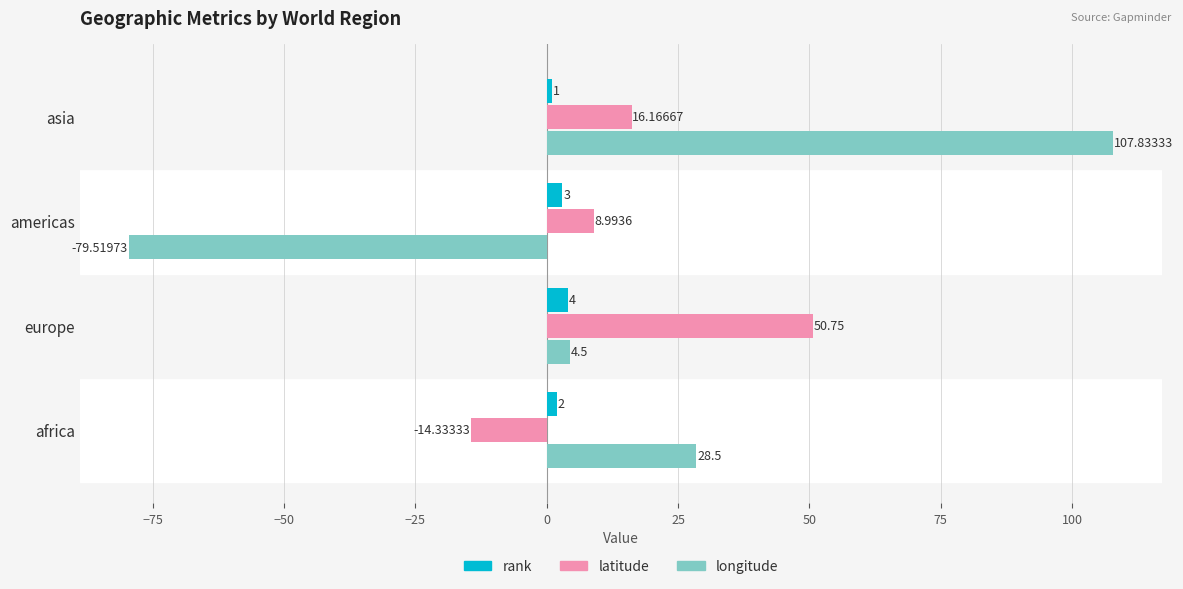

What is the difference between the maximum and minimum values in the rank series?

3.0